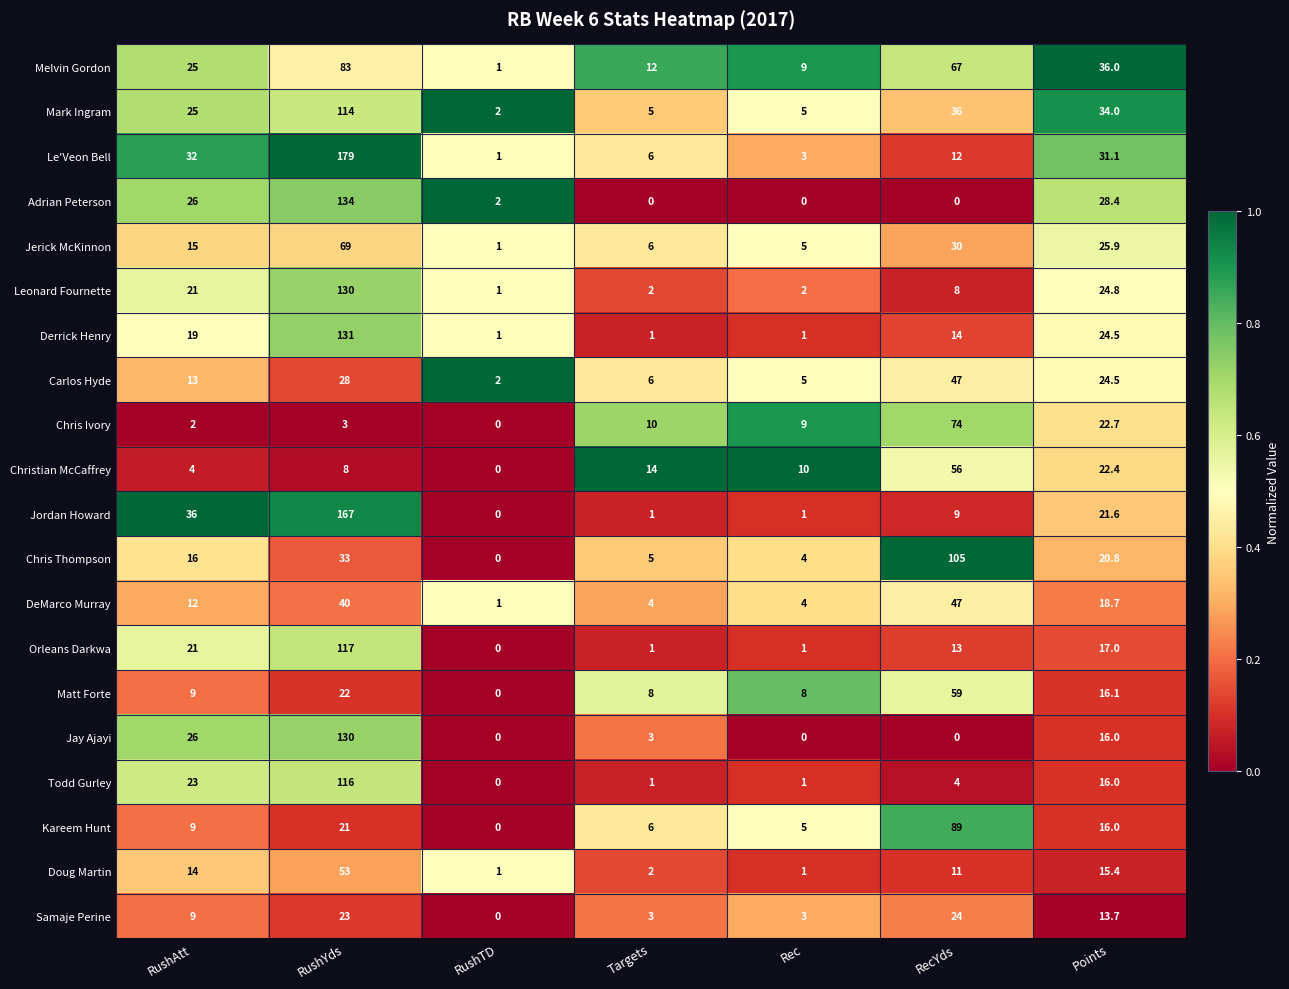

List the labels in order of Jerick McKinnon value, smallest first.

RushTD, Rec, Targets, RushAtt, Points, RecYds, RushYds